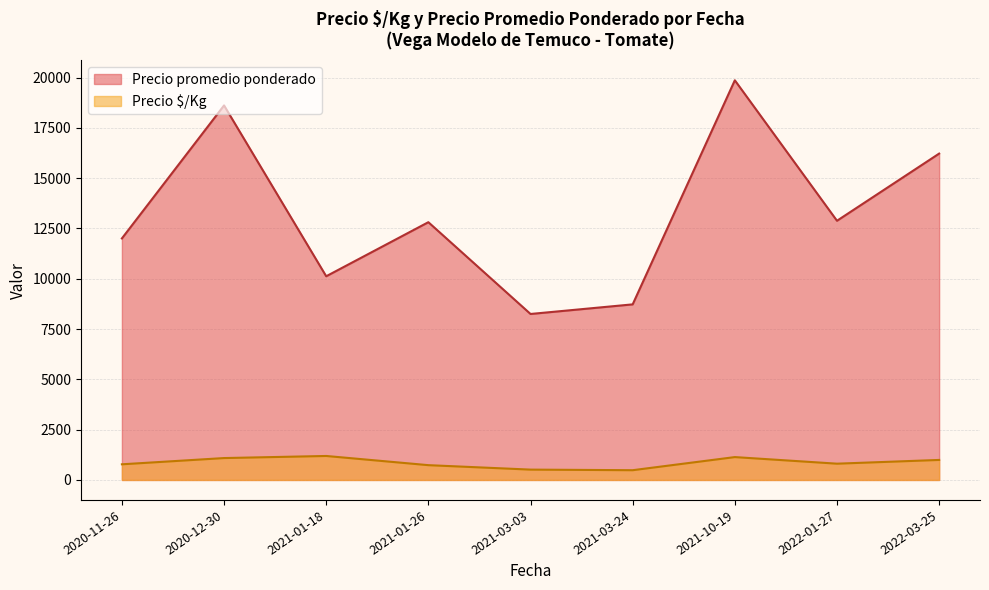

Is the value of Precio $/Kg at 2020-12-30 greater than the value of Precio promedio ponderado at 2021-03-03?

No